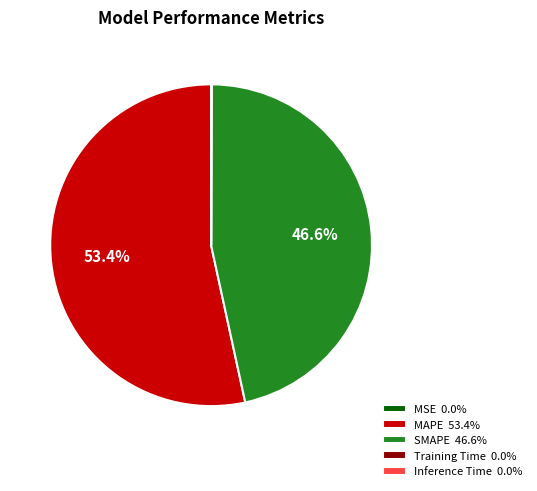

Is there any slice that represents more than half of the pie?

Yes